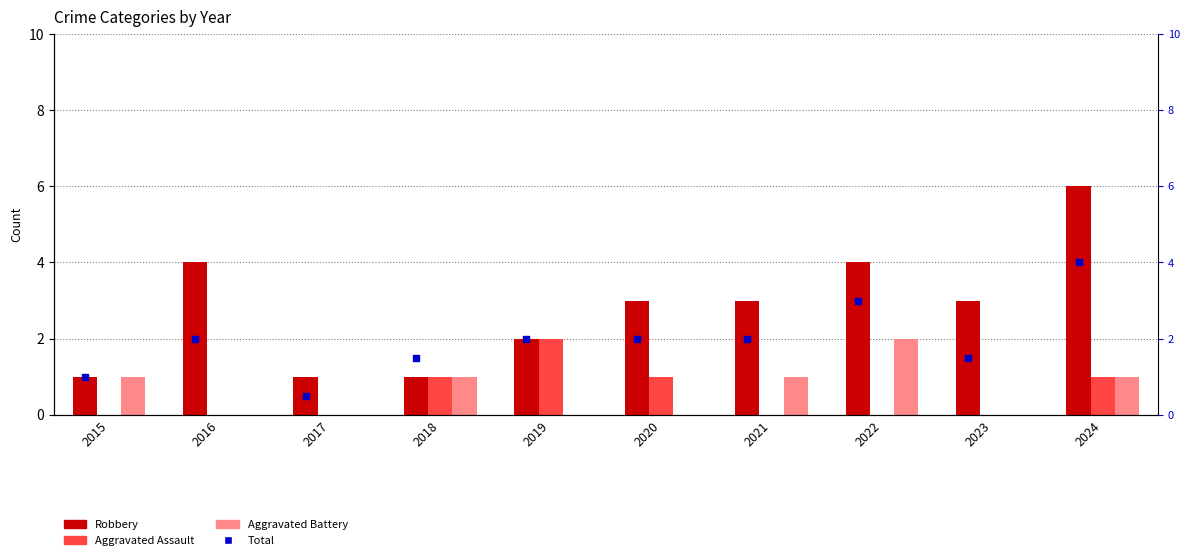

At which category is the sum across all series the highest?

2024